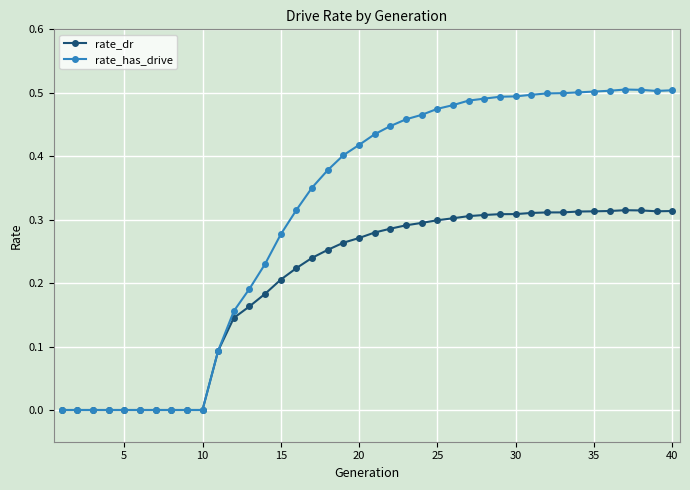

Which series has the largest total across all categories?

rate_has_drive